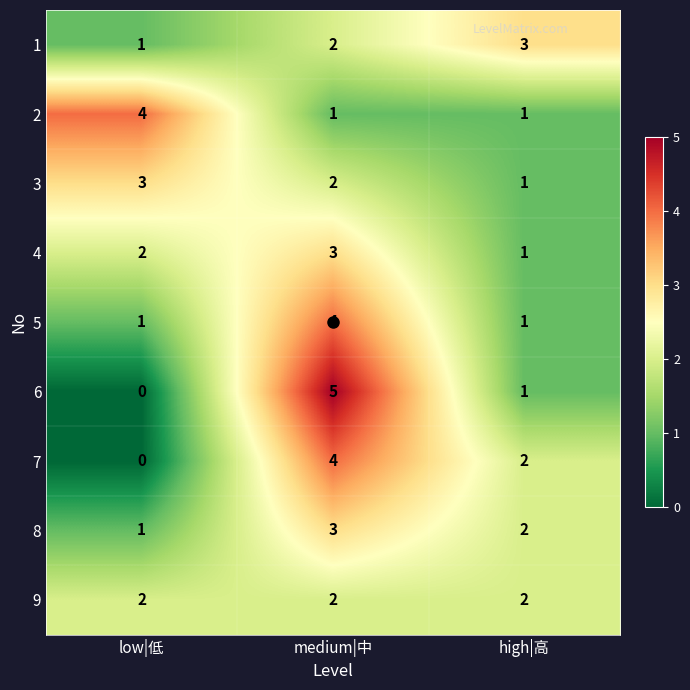

Which series has the largest range (max minus min)?

6